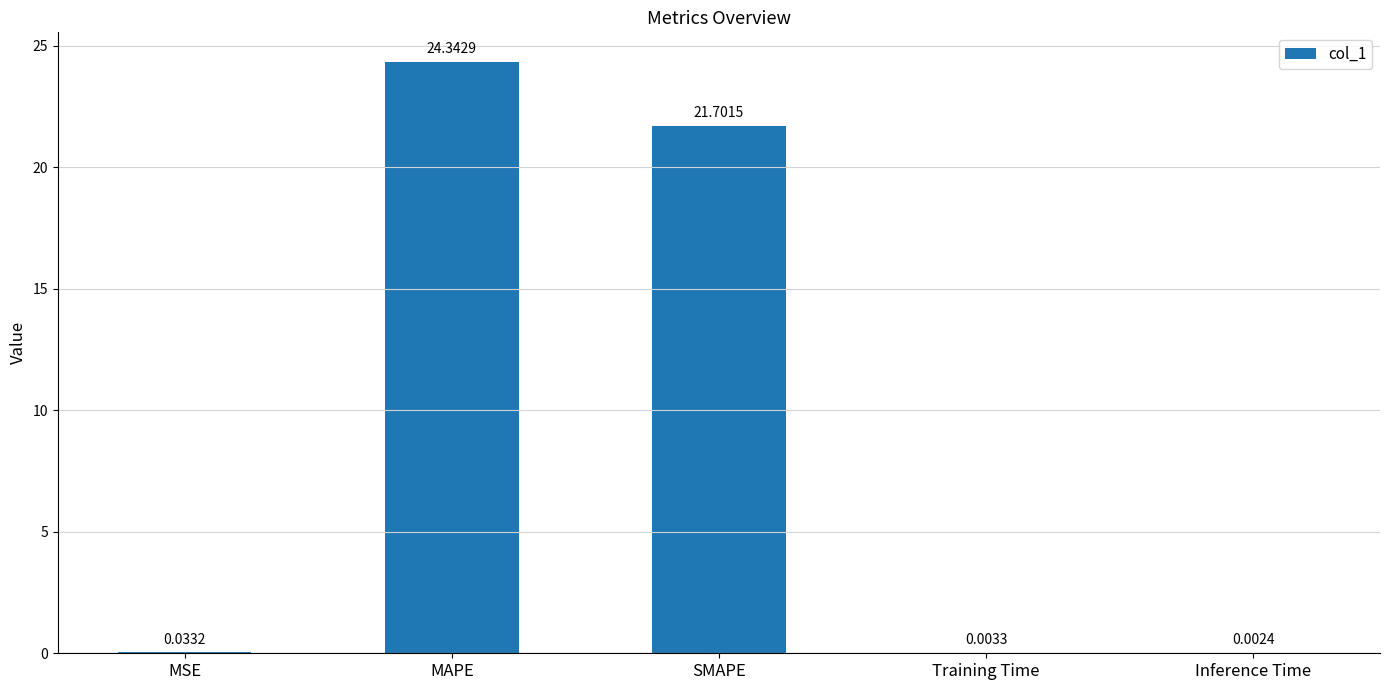

At which label is the value closest to 12?

SMAPE